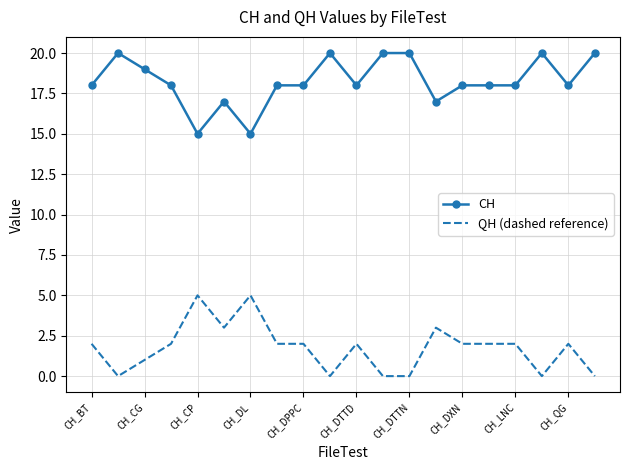

True or false: CH and QH (dashed reference) intersect in this chart.

False